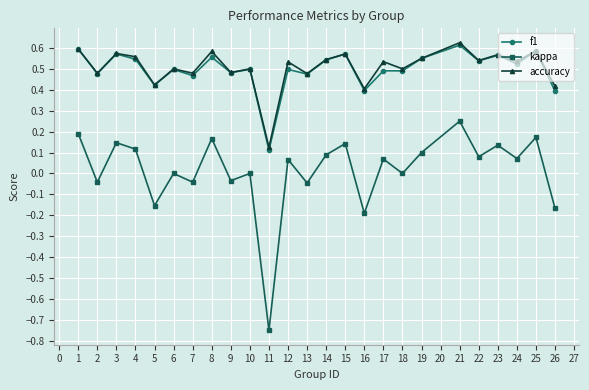

True or false: accuracy and kappa intersect in this chart.

False